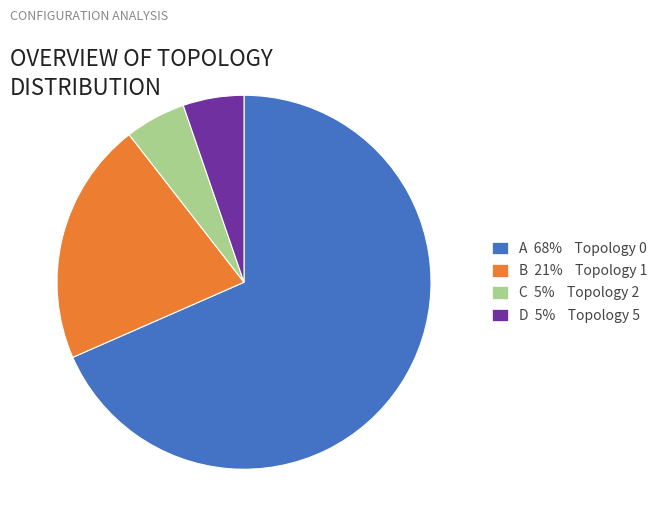

Is there any slice that represents more than half of the pie?

Yes